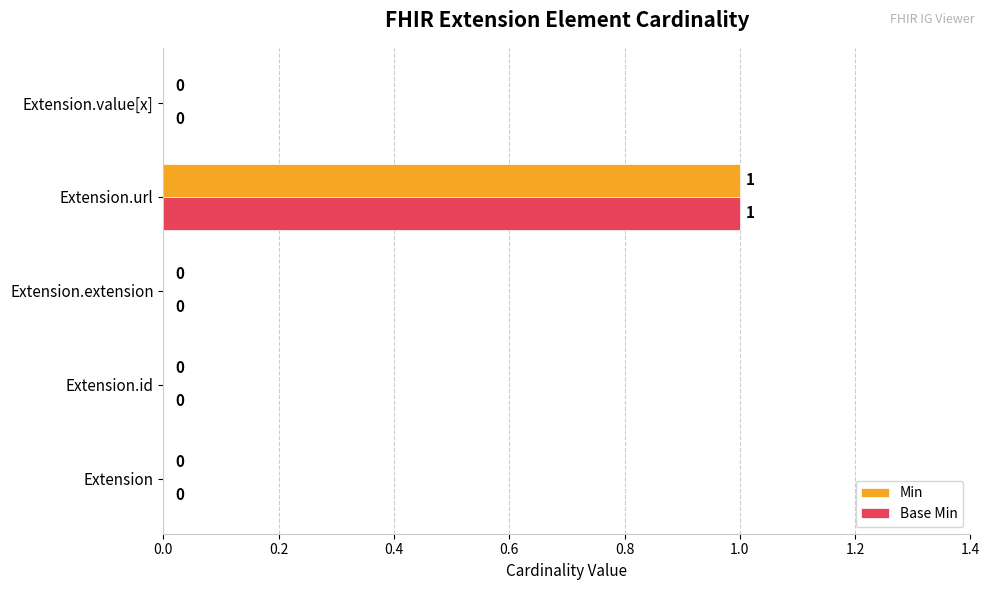

Which category has the highest value across all series?

Extension.url